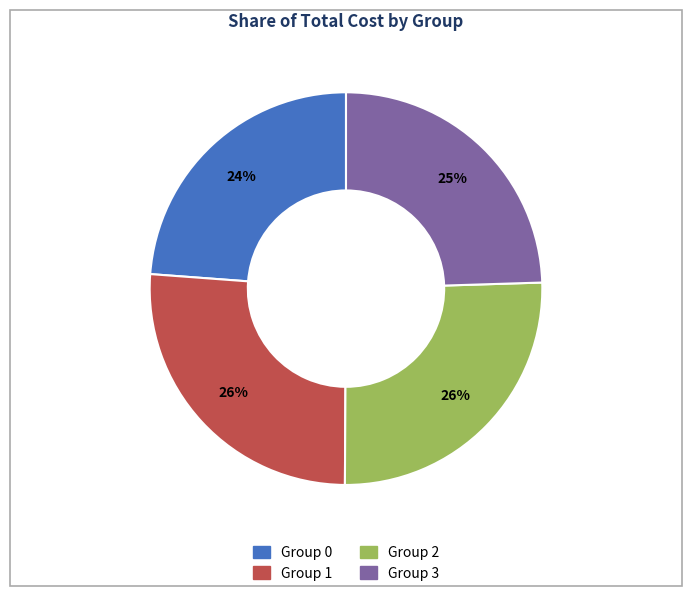

To the nearest percent, what is the difference between the largest and smallest slice percentages?

2%